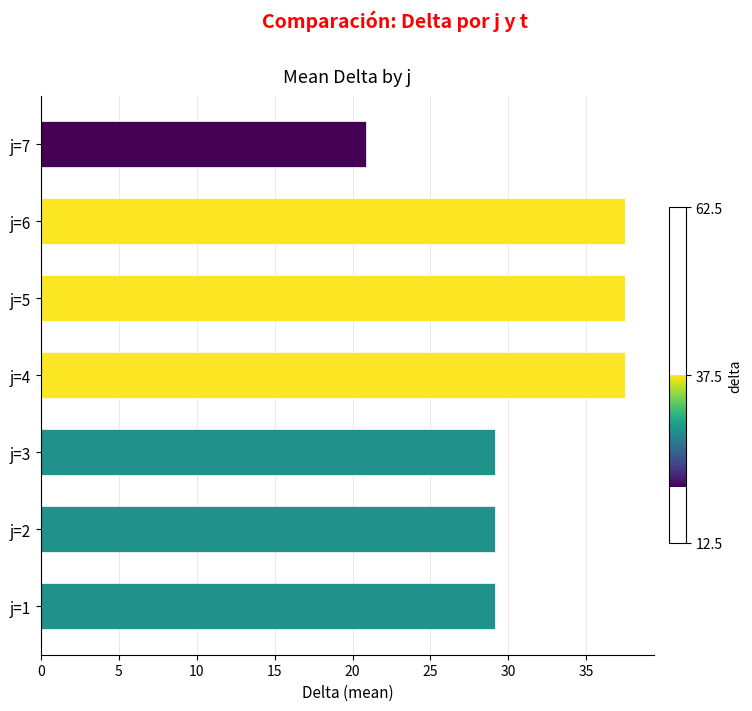

Reading top to bottom, list all the values displayed in this chart.

j=7=20.8	j=6=37.5	j=5=37.5	j=4=37.5	j=3=29.2	j=2=29.2	j=1=29.2